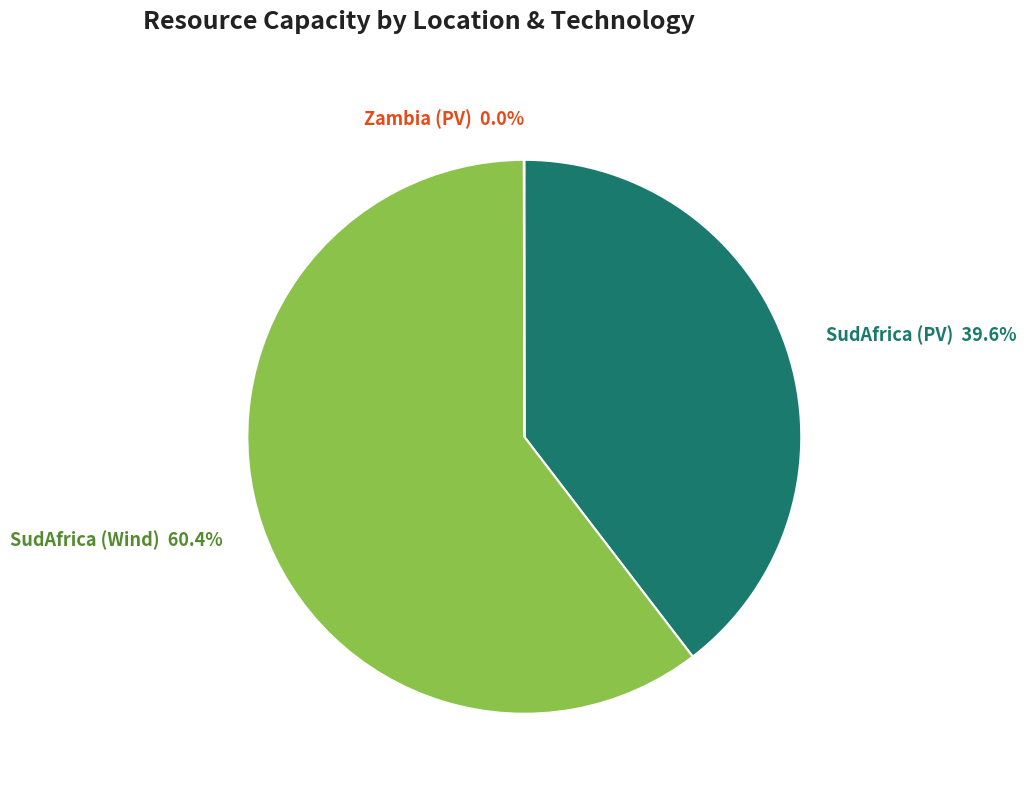

What is the total percentage of SudAfrica (PV) and SudAfrica (Wind)?

100.0%